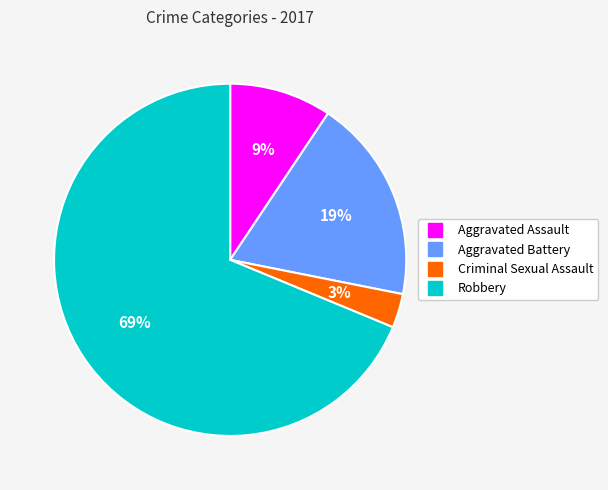

True or false: Robbery accounts for 69% of the total.

True